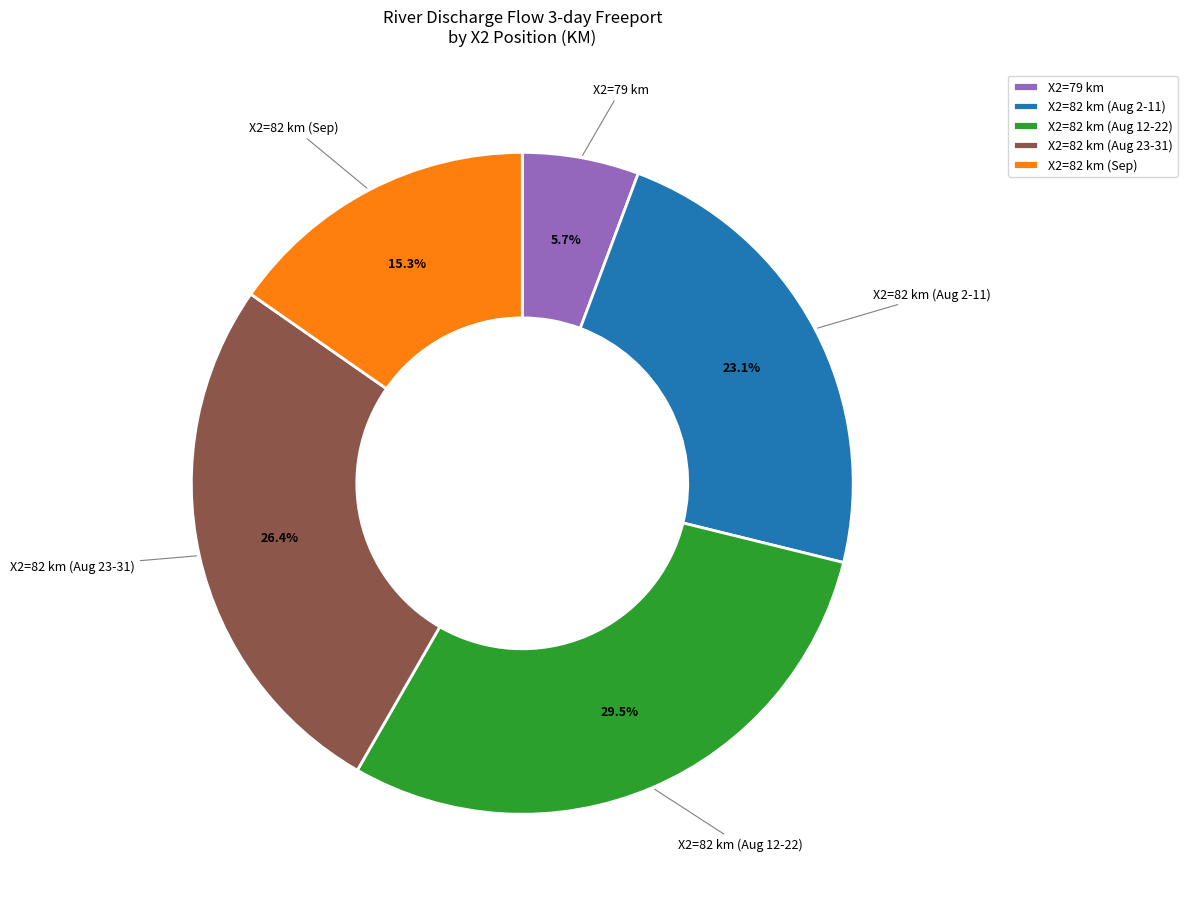

How many segments does this pie chart have?

5